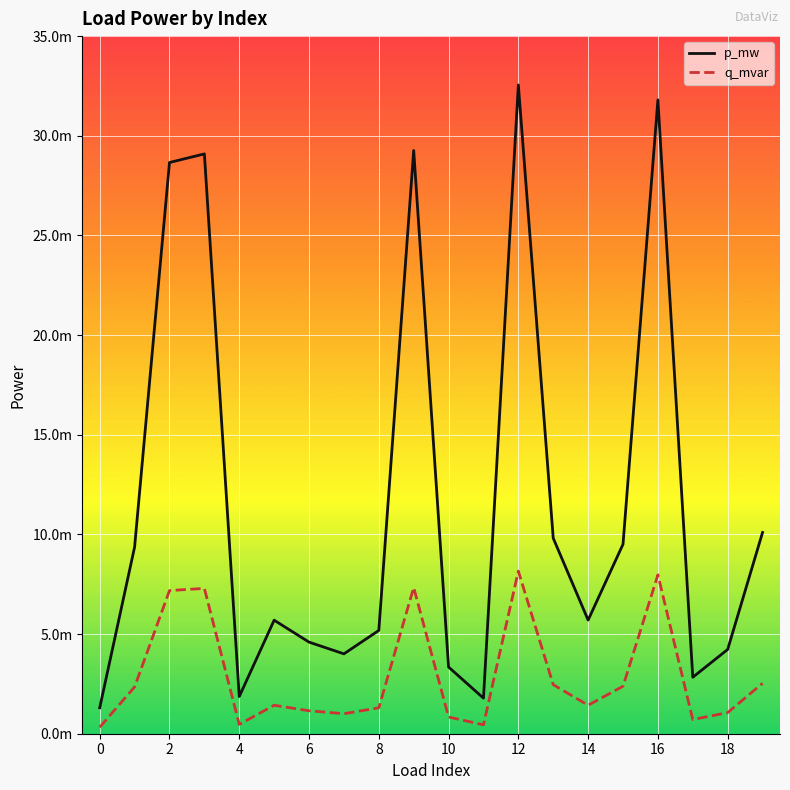

In p_mw, how many points are lower than both neighbors (excluding endpoints)?

5